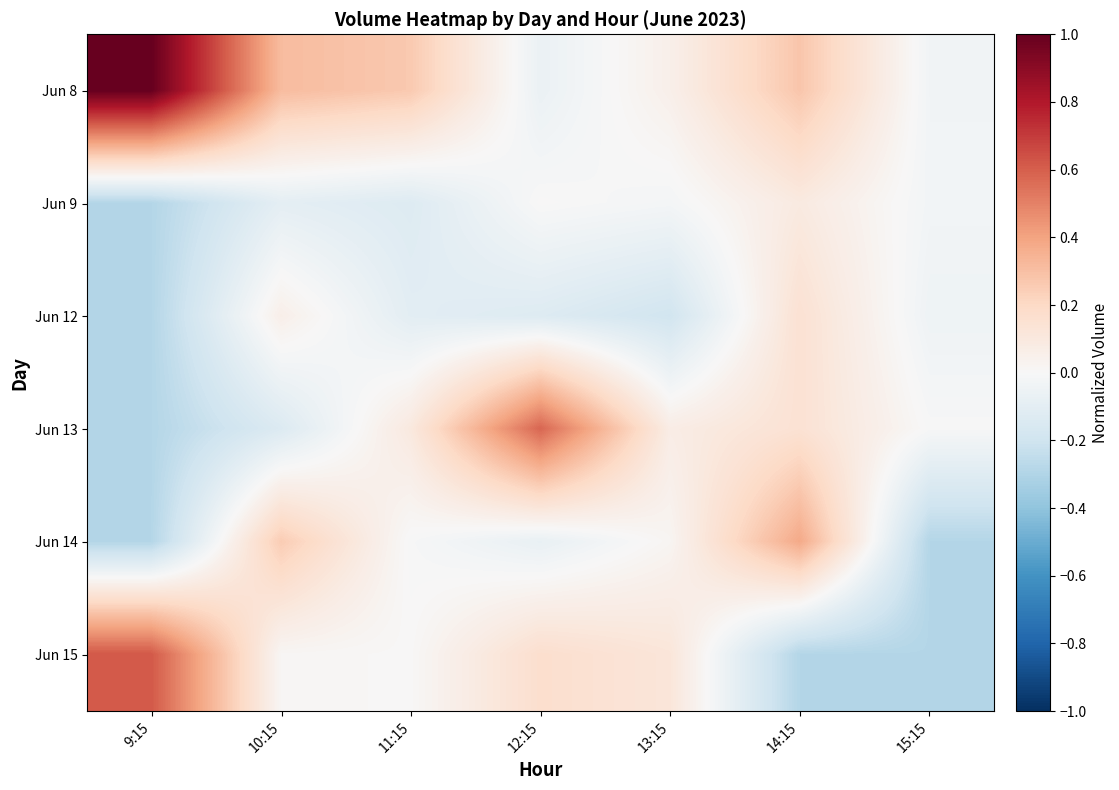

Which has a higher value, 12:15 or 14:15?

14:15